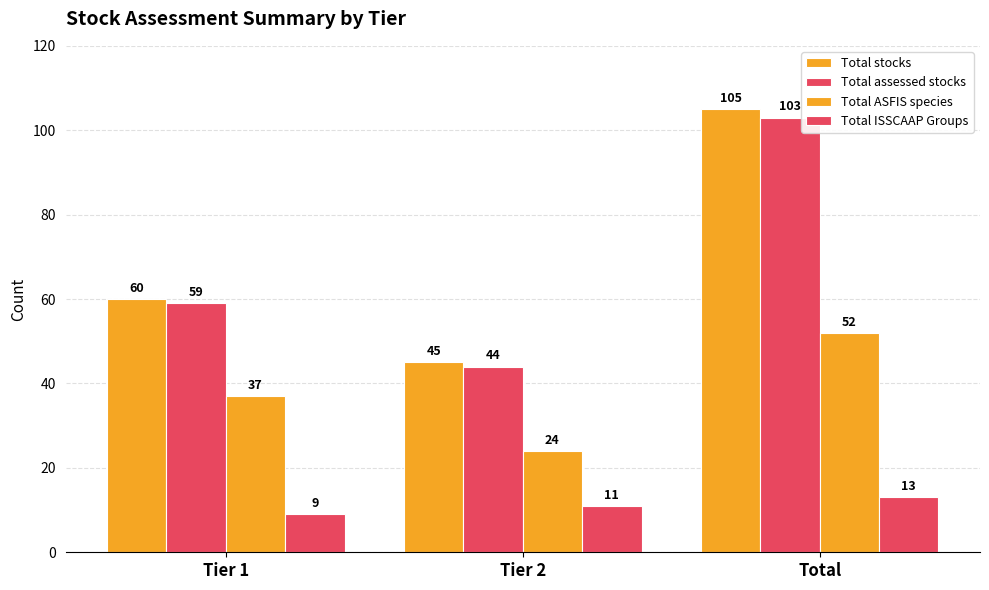

How many Total stocks values are between 45 and 105?

3